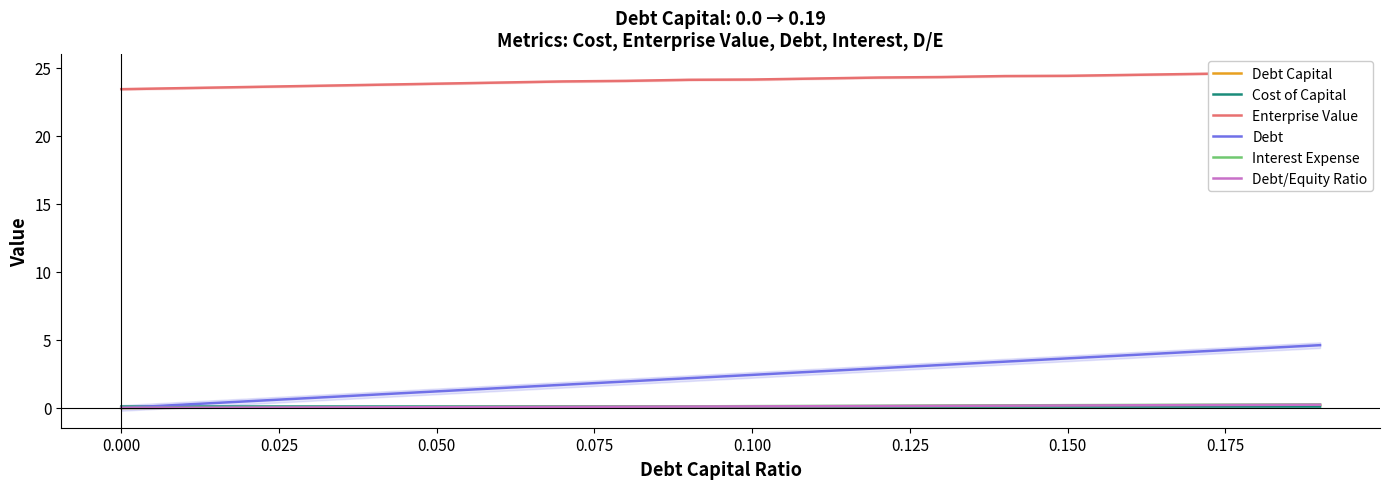

True or false: Enterprise Value and Debt/Equity Ratio intersect in this chart.

False